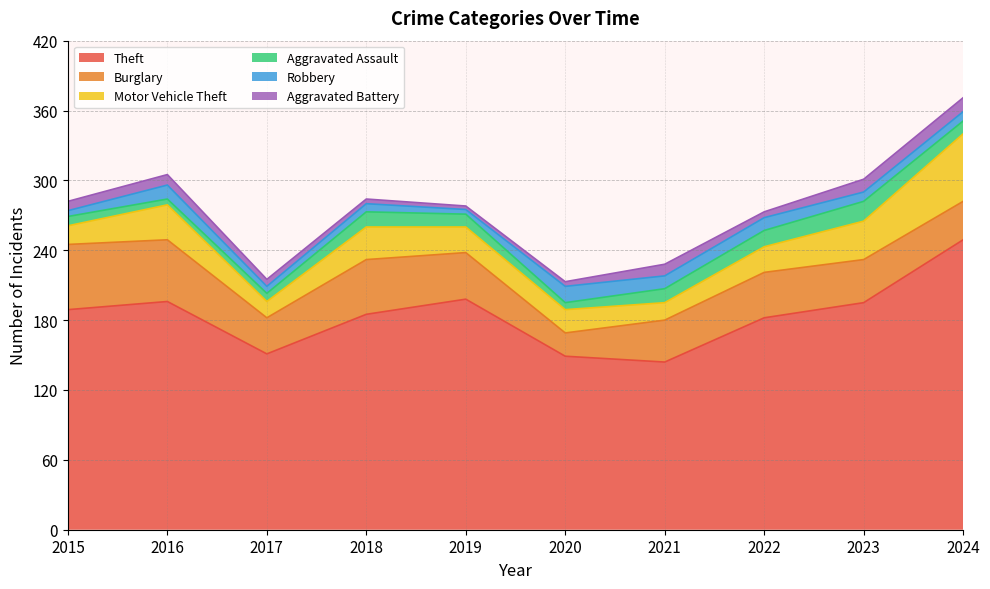

Is the value of Motor Vehicle Theft at 2016 greater than the value of Burglary at 2017?

No